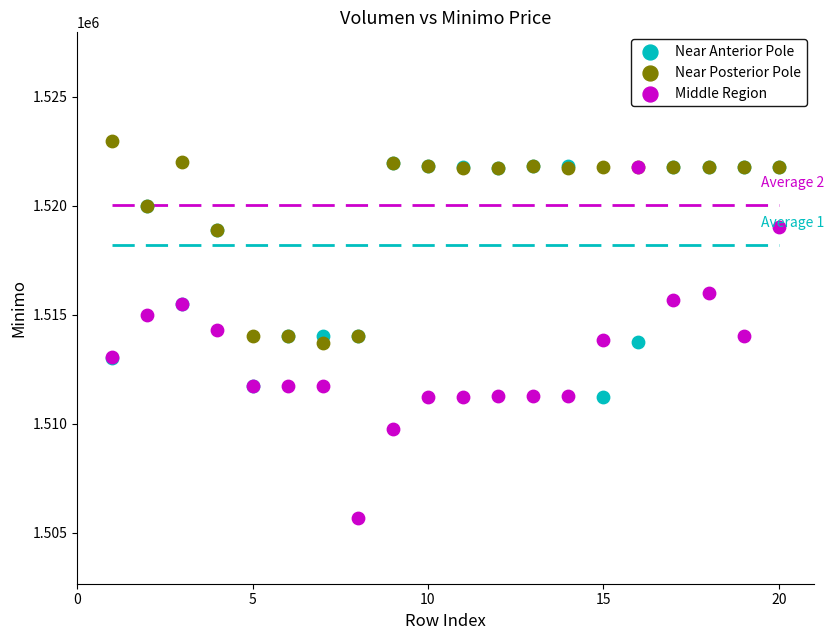

In the Near Anterior Pole series, what Y value is closest to 1516594?

1515487.0